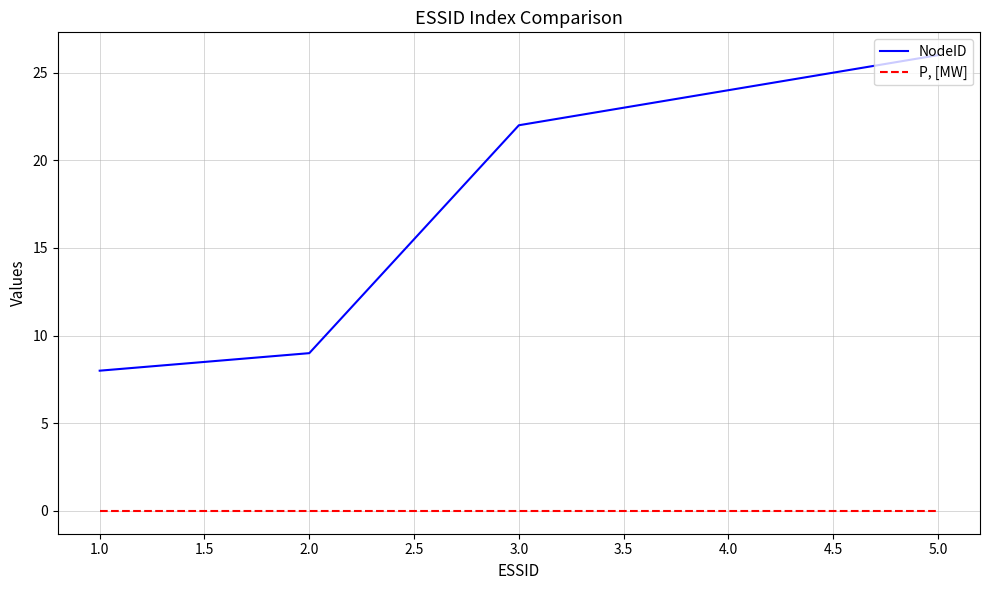

What is the difference between the maximum and second lowest values in the NodeID series?

17